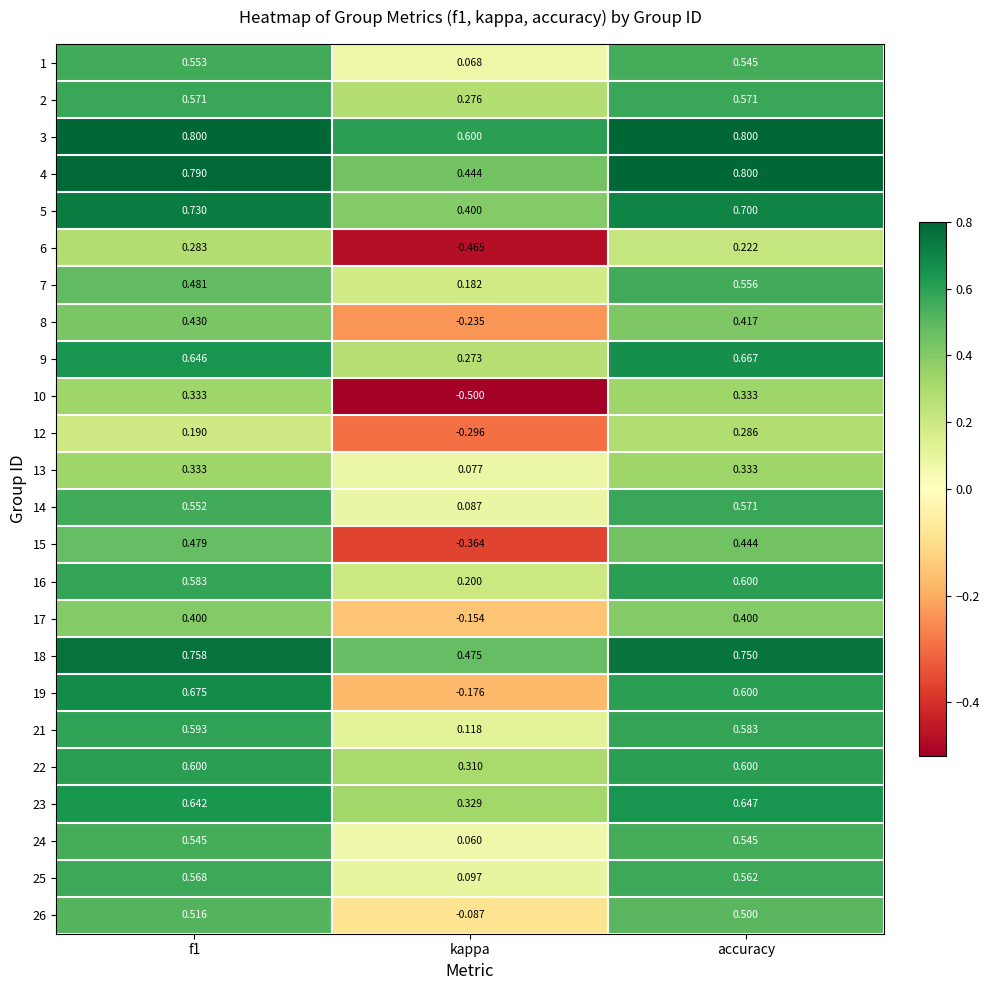

Where is 16 nearest to the value 0?

kappa